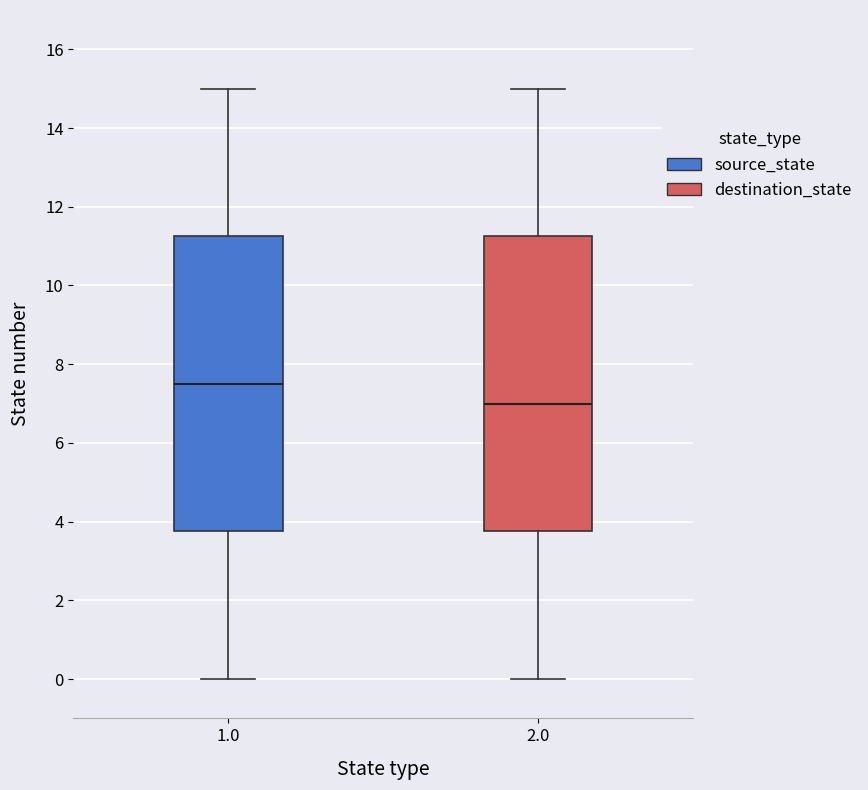

Where is the upper edge of the box at x = 2.0 on the y-axis? The values are not printed on the chart, so give them approximately, as read against the axis.

11.2